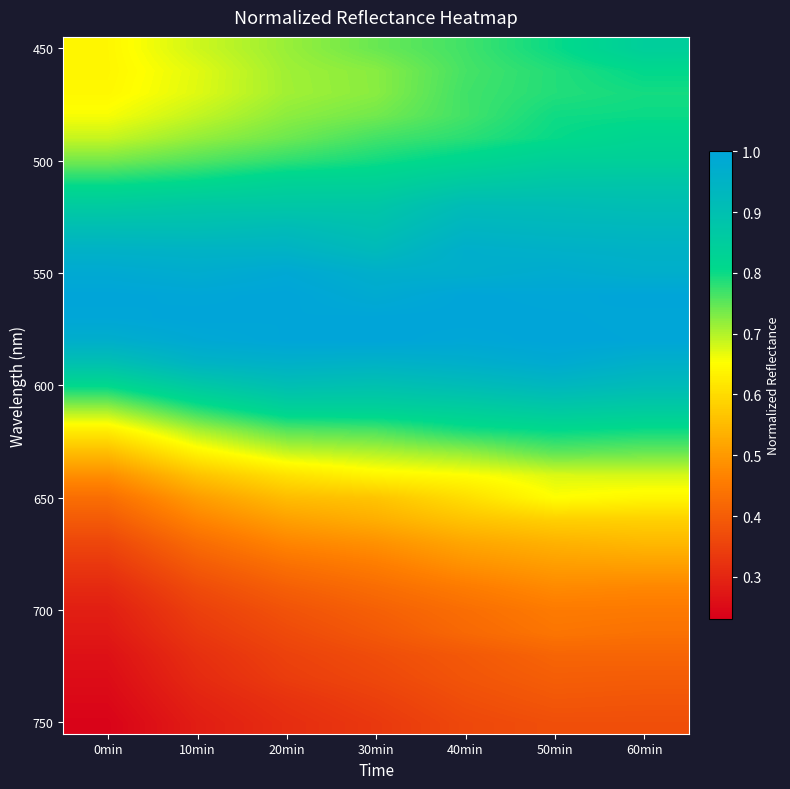

Which has a higher value, 40min or 0min?

40min